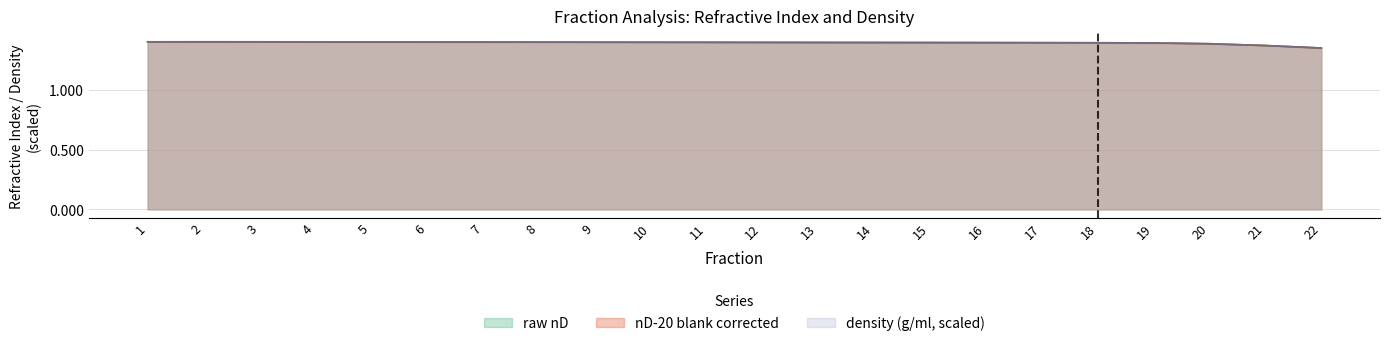

True or false: density (g/ml) and nD-20 blank corrected cross at least once.

False